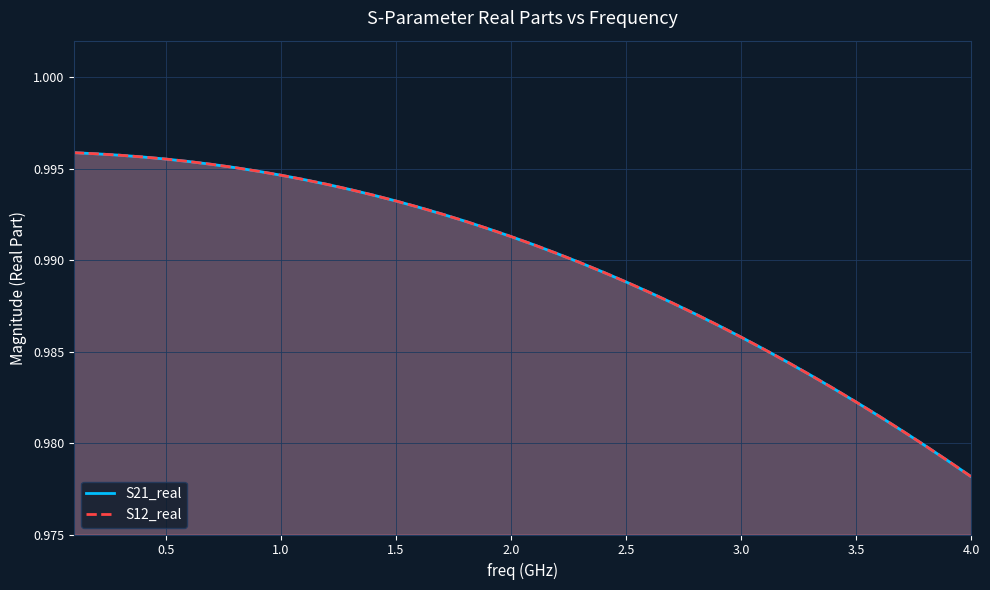

At which label is S12_real closest to 0?

4.0